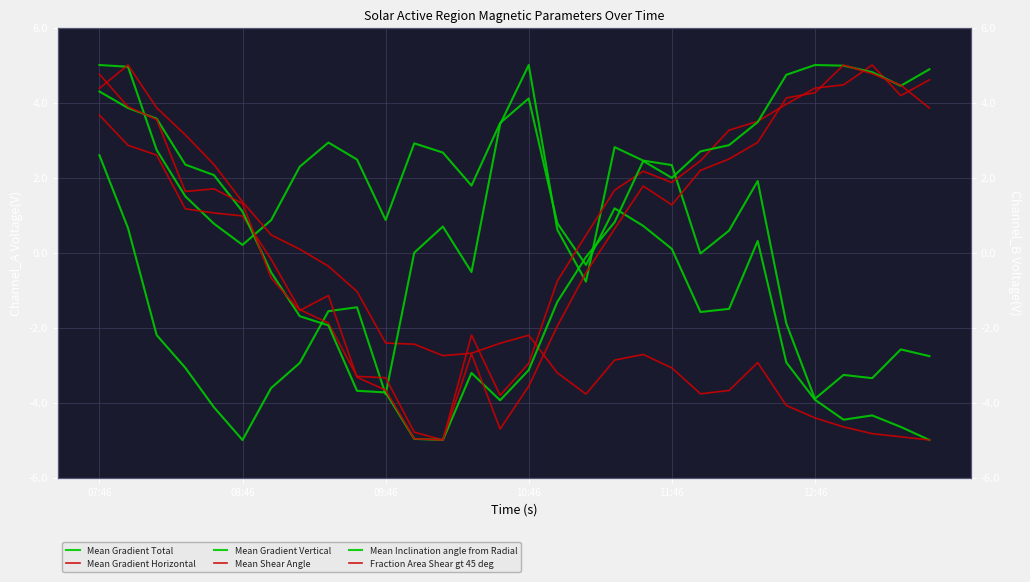

At which category does the chart reach its minimum across all series?

29